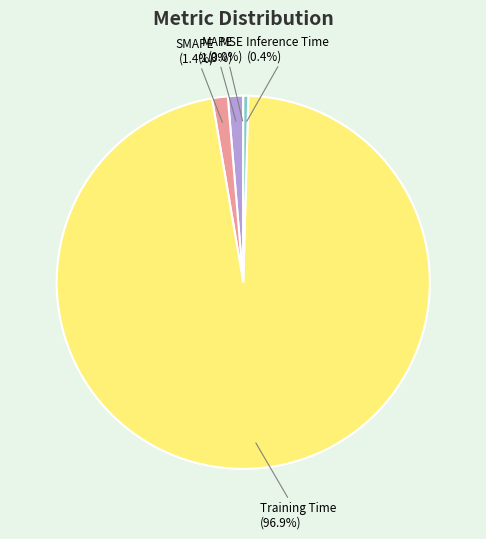

Between Training Time and SMAPE, which is larger?

Training Time